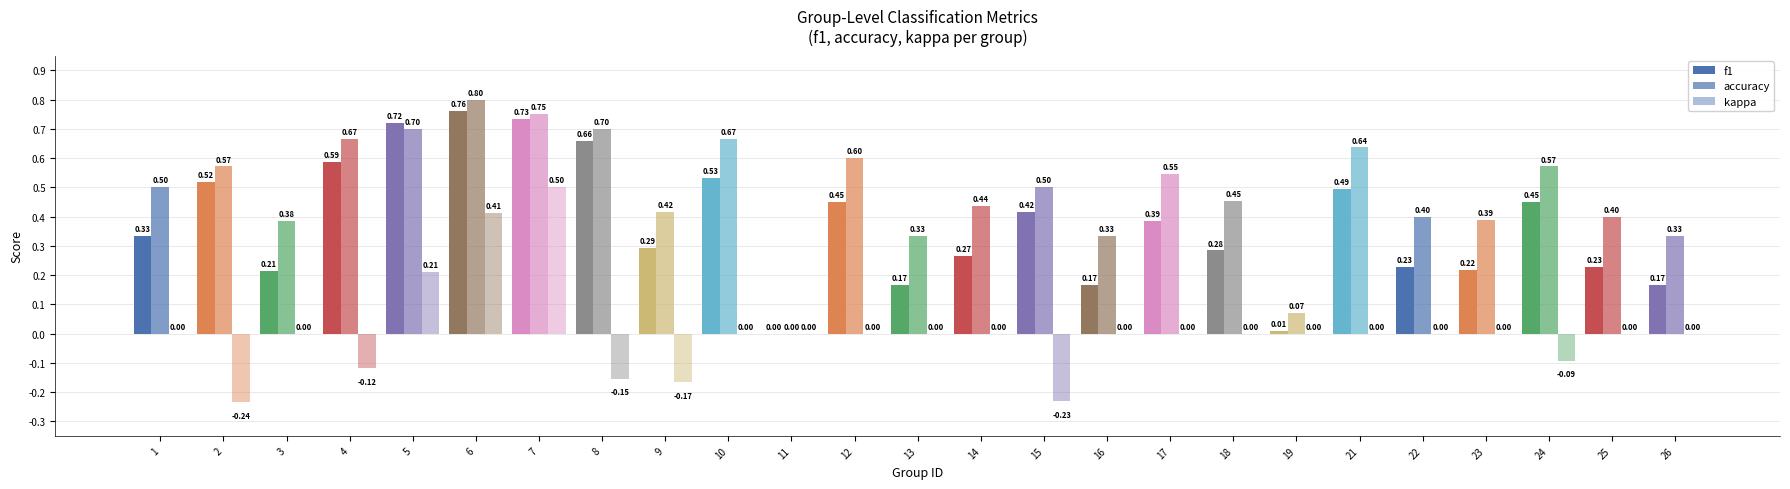

What is the minimum value shown in the chart?

-0.2